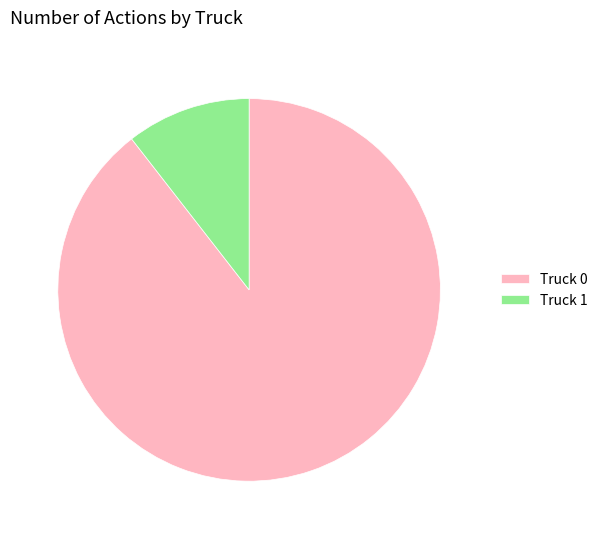

Is Truck 1 the majority of the pie?

No